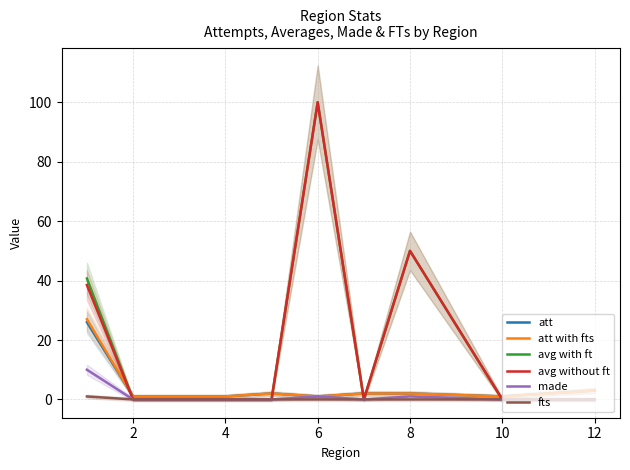

What is the highest value of the made series?

10.0